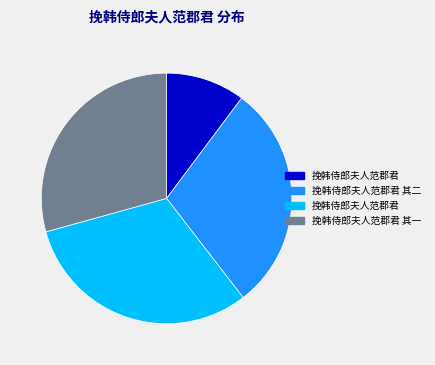

Is there a majority slice in this chart?

No